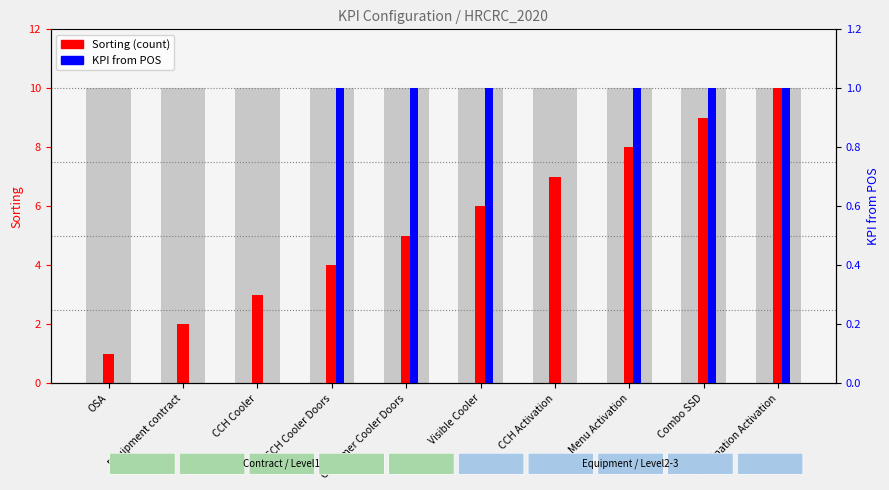

How many bars are there in total?

20